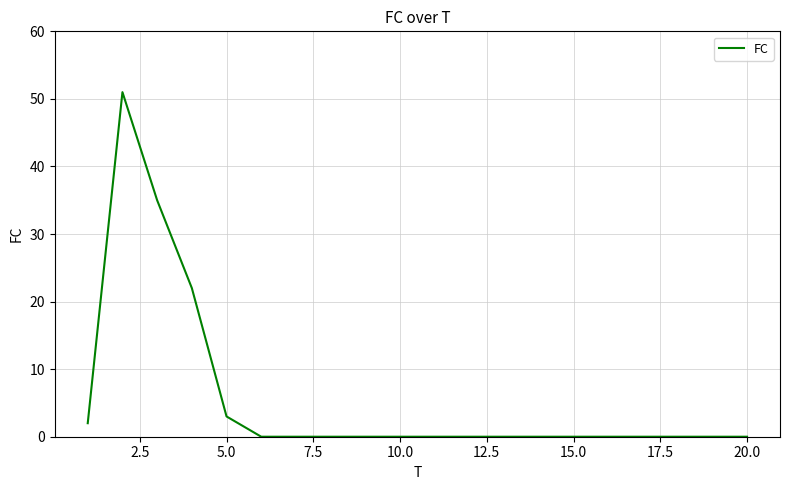

What is the greatest value displayed?

51